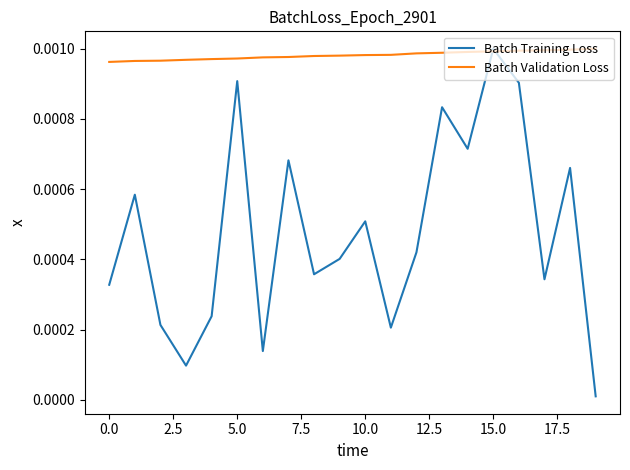

List the series in order of their overall mean, highest first.

Batch Validation Loss, Batch Training Loss